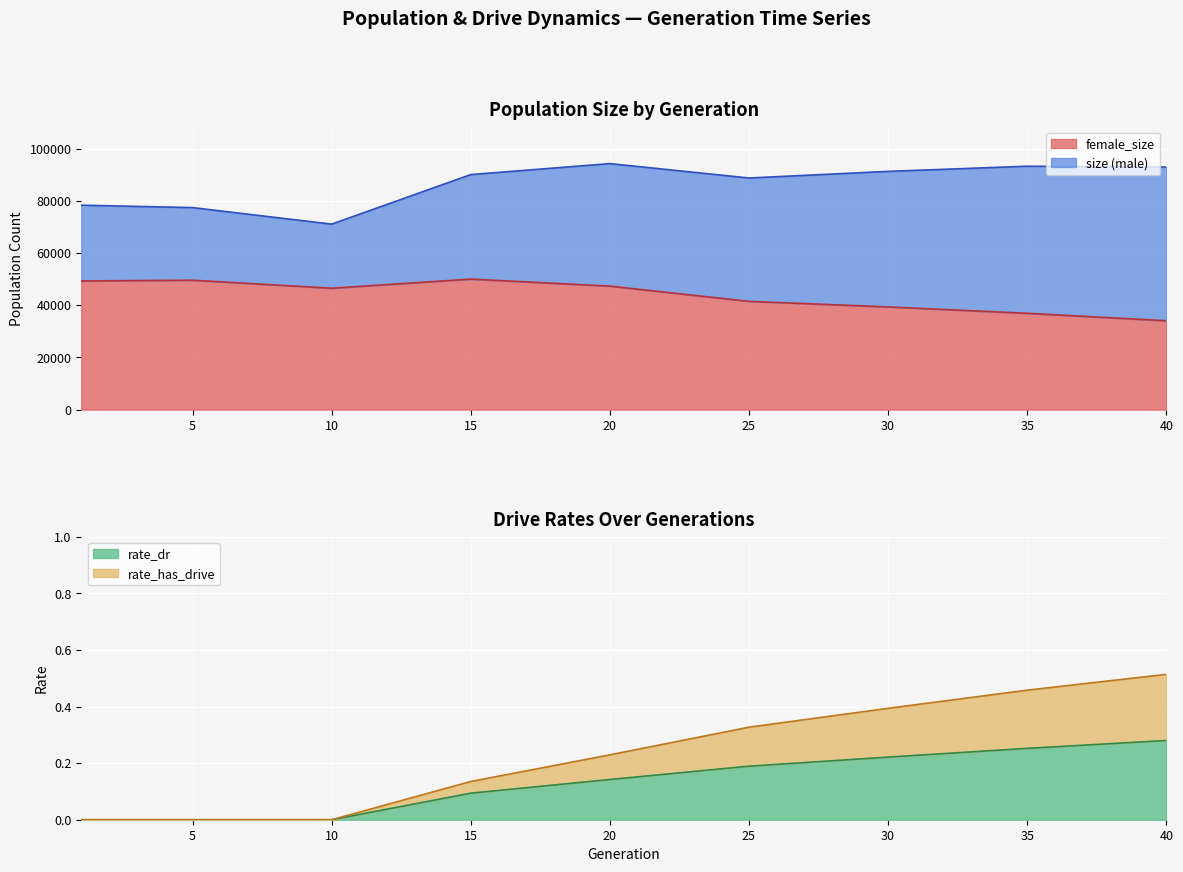

True or false: rate_has_drive and female_size intersect in this chart.

False